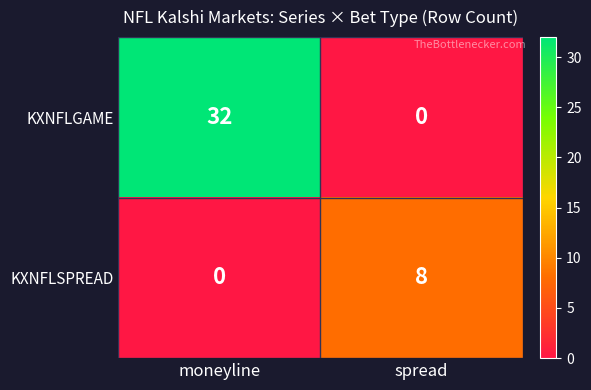

Which series has the widest spread of values?

KXNFLGAME